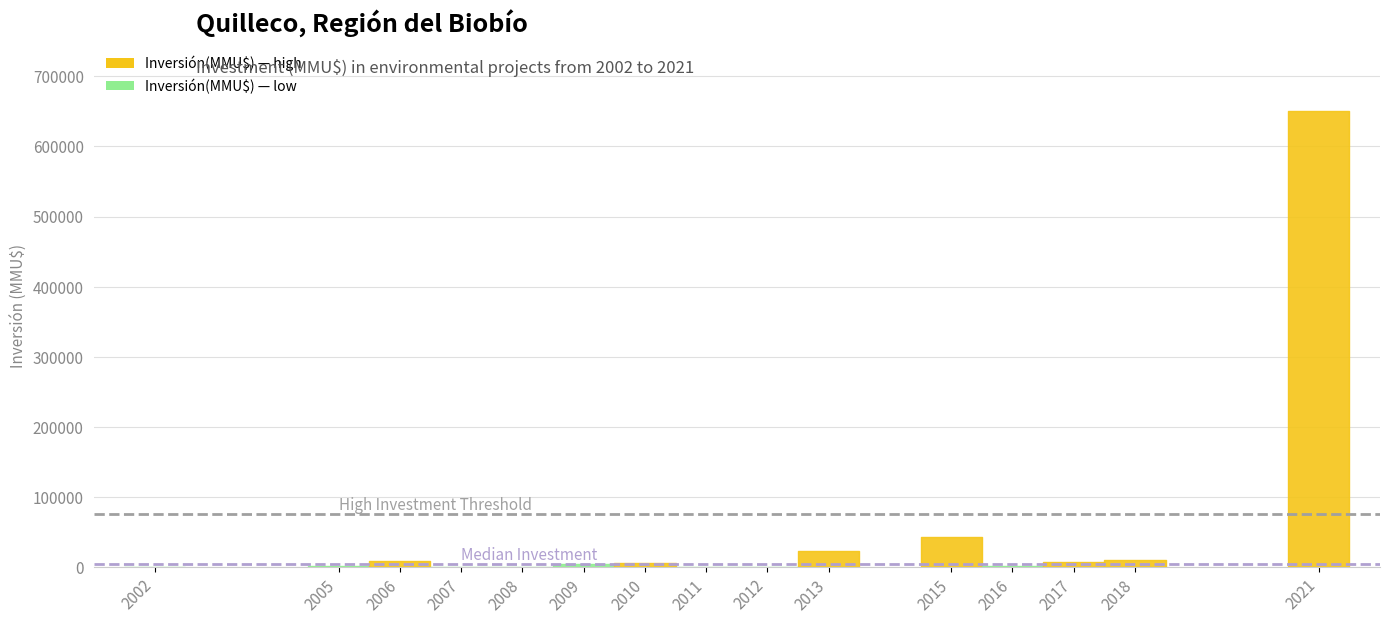

At which category does the chart reach its minimum across all series?

2002